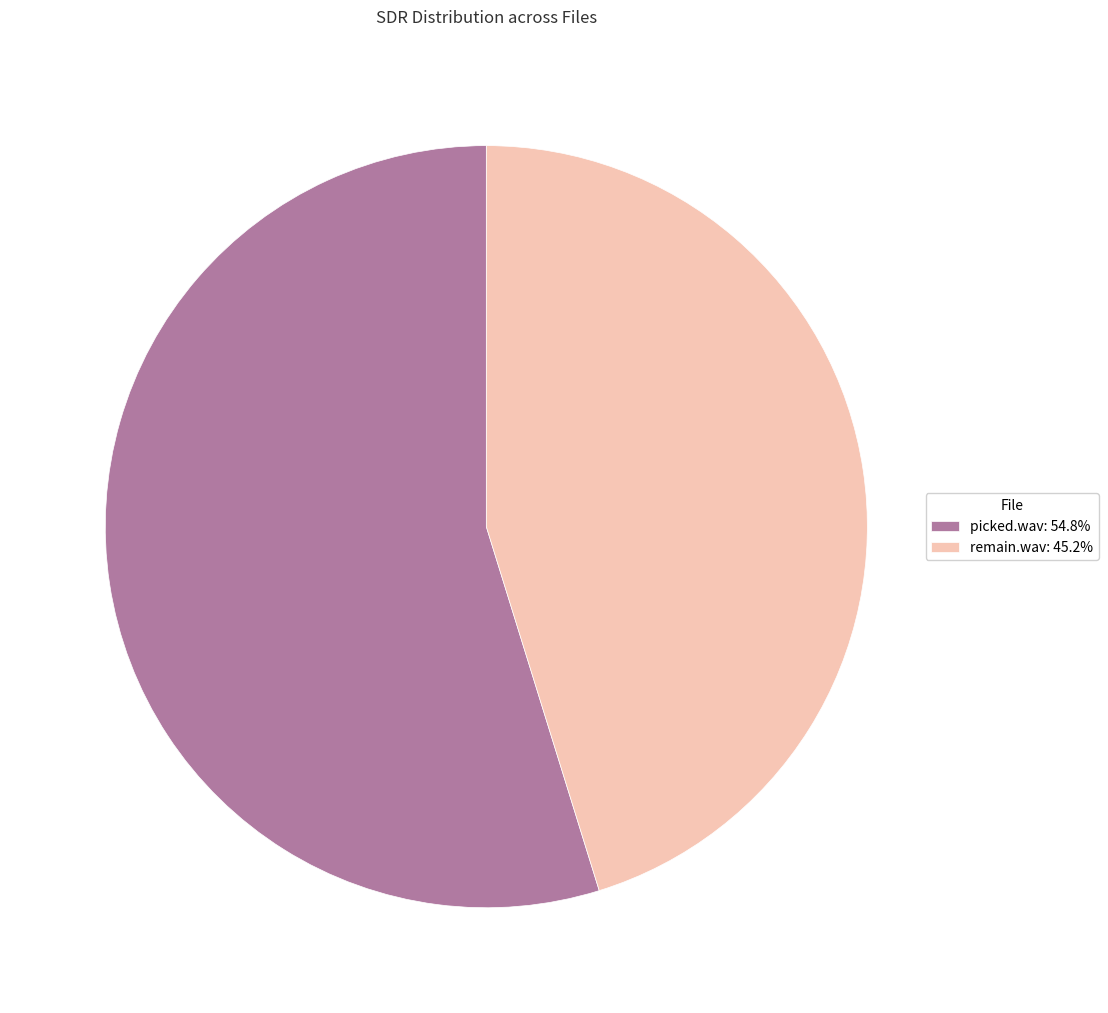

Does remain.wav represent more than half of the total?

No